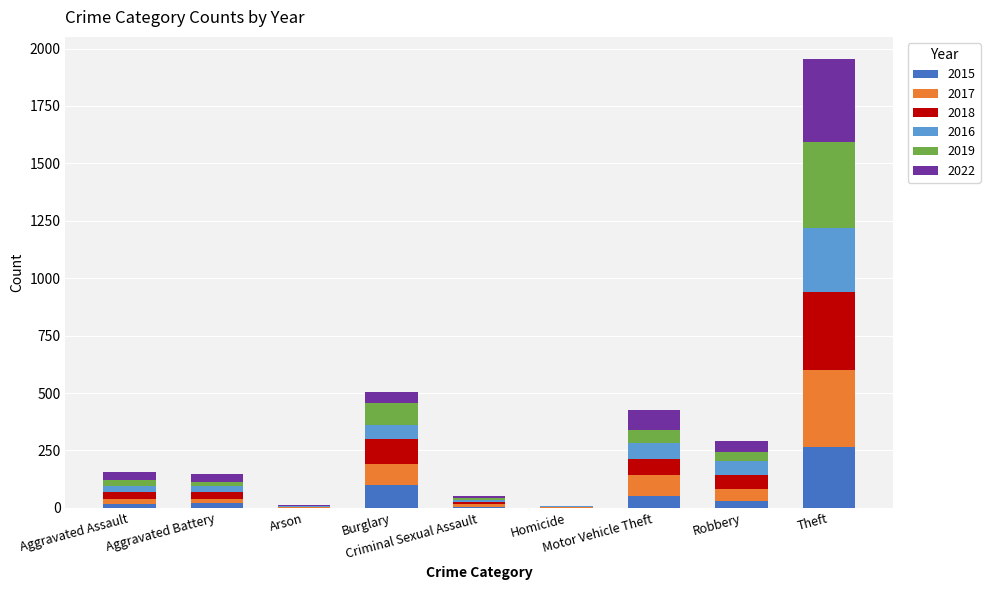

What is the maximum value for 2015?

265